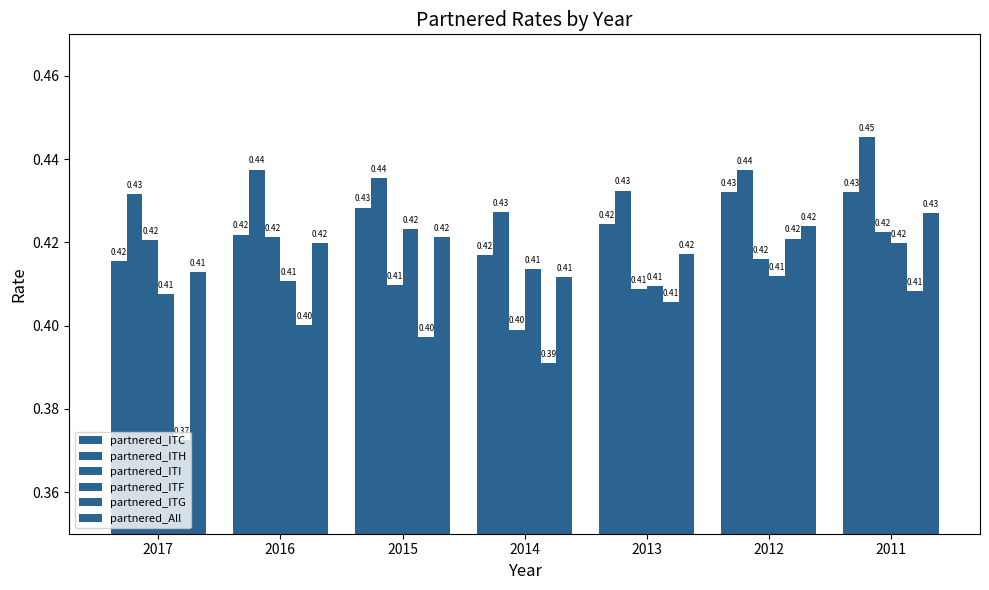

At which category does the chart reach its peak across all series?

2011